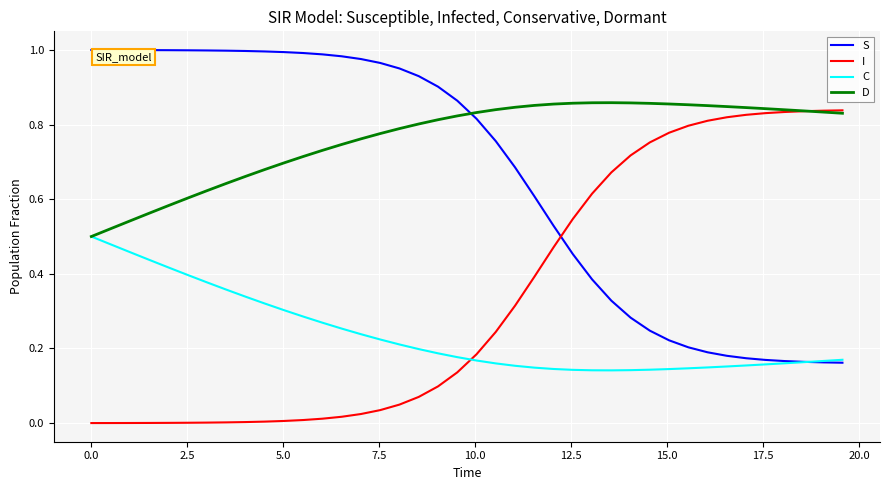

After their last crossing, which series has the higher values: S or I?

I